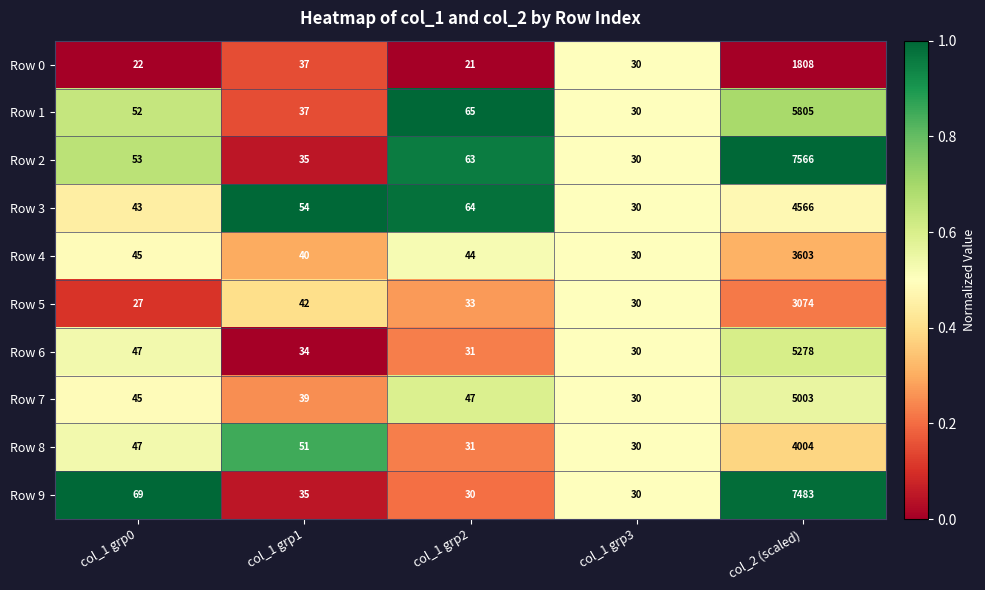

Where is Row 5 nearest to the value 1550?

col_1 grp1